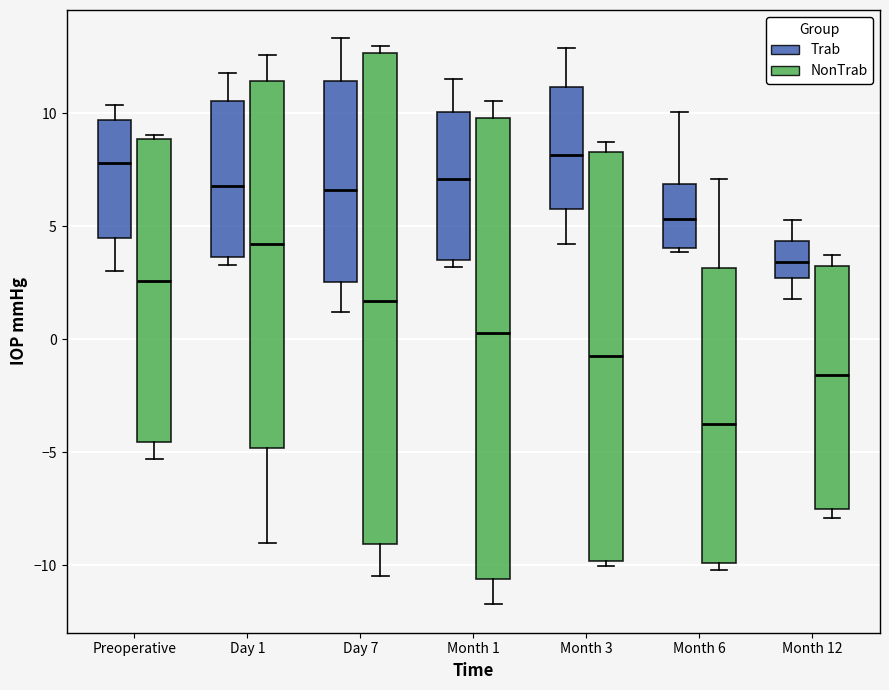

Reading left to right, transcribe this box plot: for each box, give where its median line is, the range the box spans, and where its two whiskers end, as read against the y-axis. The values are not printed on the chart, so give them approximately, as read against the axis.

Preoperative (Trab): median 8.0, box 4.5 to 9.5, whiskers 3.0 to 10.5
Preoperative (NonTrab): median 2.5, box -4.5 to 9.0, whiskers -5.5 to 9.0 (just above the box's upper edge)
Day 1 (Trab): median 7.0, box 3.5 to 10.5, whiskers 3.5 (just below the box's lower edge) to 12.0
Day 1 (NonTrab): median 4.0, box -5.0 to 11.5, whiskers -9.0 to 12.5
Day 7 (Trab): median 6.5, box 2.5 to 11.5, whiskers 1.0 to 13.5
Day 7 (NonTrab): median 1.5, box -9.0 to 12.5, whiskers -10.5 to 13.0
Month 1 (Trab): median 7.0, box 3.5 to 10.0, whiskers 3.0 to 11.5
Month 1 (NonTrab): median 0.5, box -10.5 to 10.0, whiskers -11.5 to 10.5
Month 3 (Trab): median 8.0, box 6.0 to 11.0, whiskers 4.0 to 13.0
Month 3 (NonTrab): median -0.5, box -10.0 to 8.5, whiskers -10.0 (just below the box's lower edge) to 9.0
Month 6 (Trab): median 5.5, box 4.0 to 7.0, whiskers 4.0 (just below the box's lower edge) to 10.0
Month 6 (NonTrab): median -4.0, box -10.0 to 3.0, whiskers -10.0 (just below the box's lower edge) to 7.0
Month 12 (Trab): median 3.5, box 2.5 to 4.5, whiskers 2.0 to 5.5
Month 12 (NonTrab): median -1.5, box -7.5 to 3.0, whiskers -8.0 to 3.5